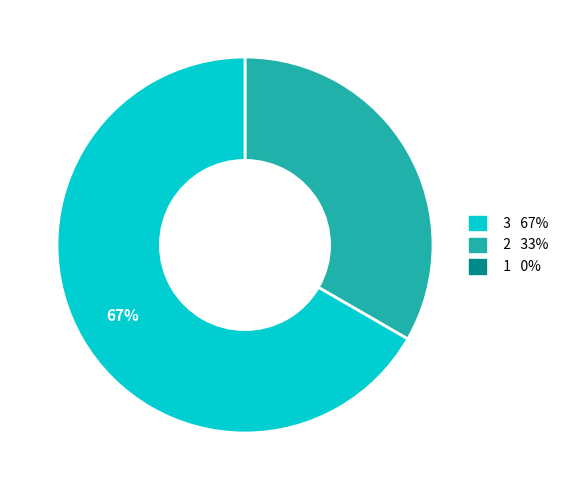

Does any single category account for the majority?

Yes